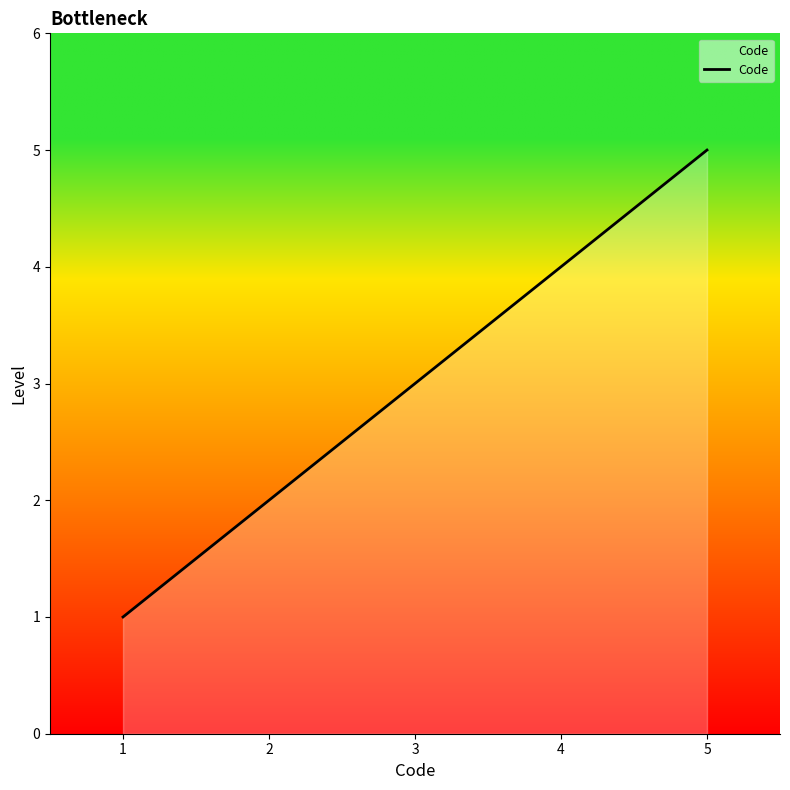

What is the difference between the maximum and minimum values?

4.0